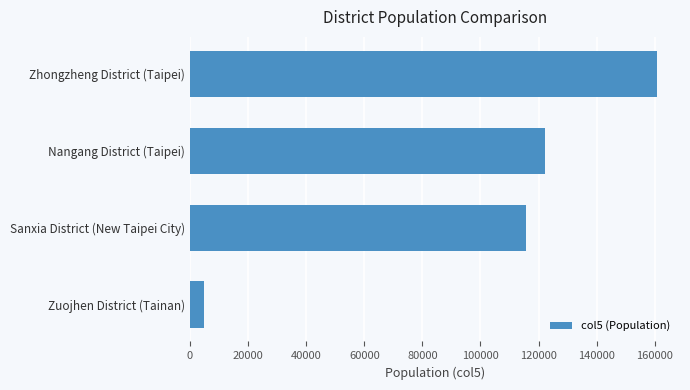

Rank the categories by value from lowest to highest.

Zuojhen District (Tainan), Sanxia District (New Taipei City), Nangang District (Taipei), Zhongzheng District (Taipei)